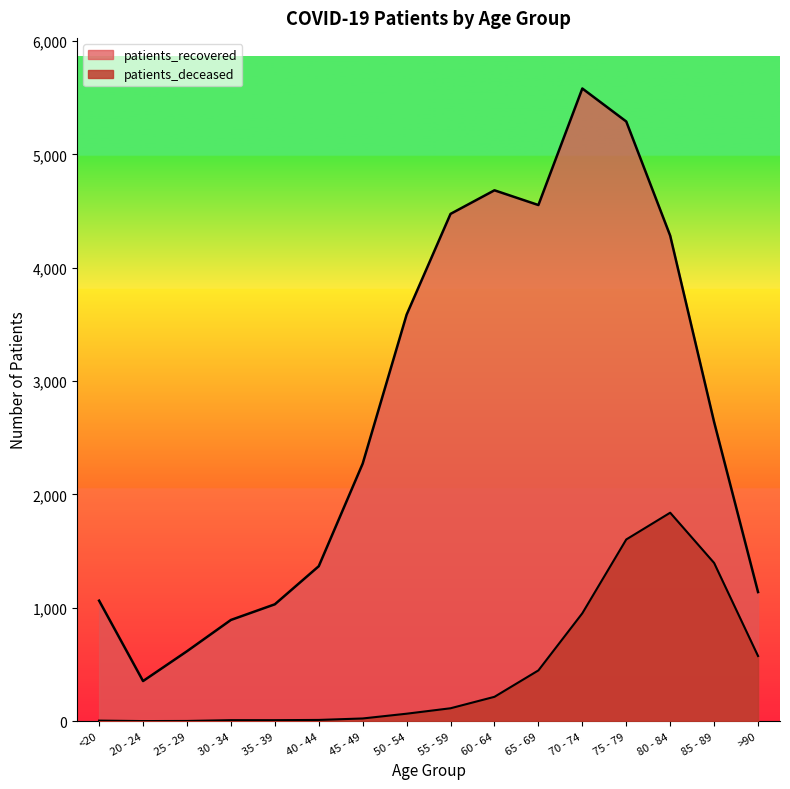

List the labels in order of patients_recovered value, largest first.

70 - 74, 75 - 79, 60 - 64, 65 - 69, 55 - 59, 80 - 84, 50 - 54, 85 - 89, 45 - 49, 40 - 44, >90, <20, 35 - 39, 30 - 34, 25 - 29, 20 - 24